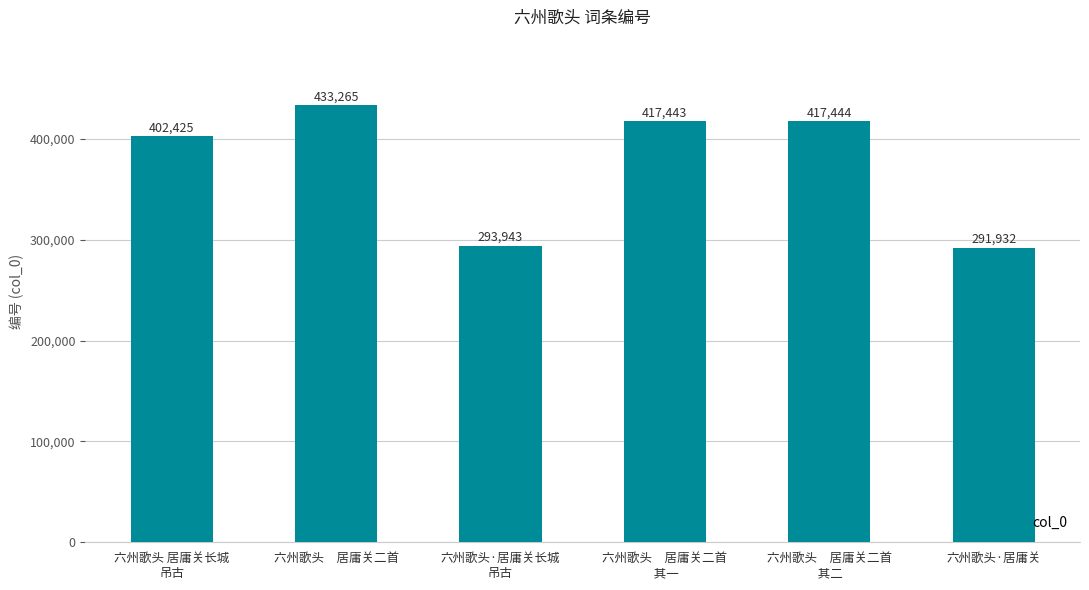

Approximately how many times larger is the value at 六州歌头　居庸关二首
 其二 compared to 六州歌头·居庸关?

1.4